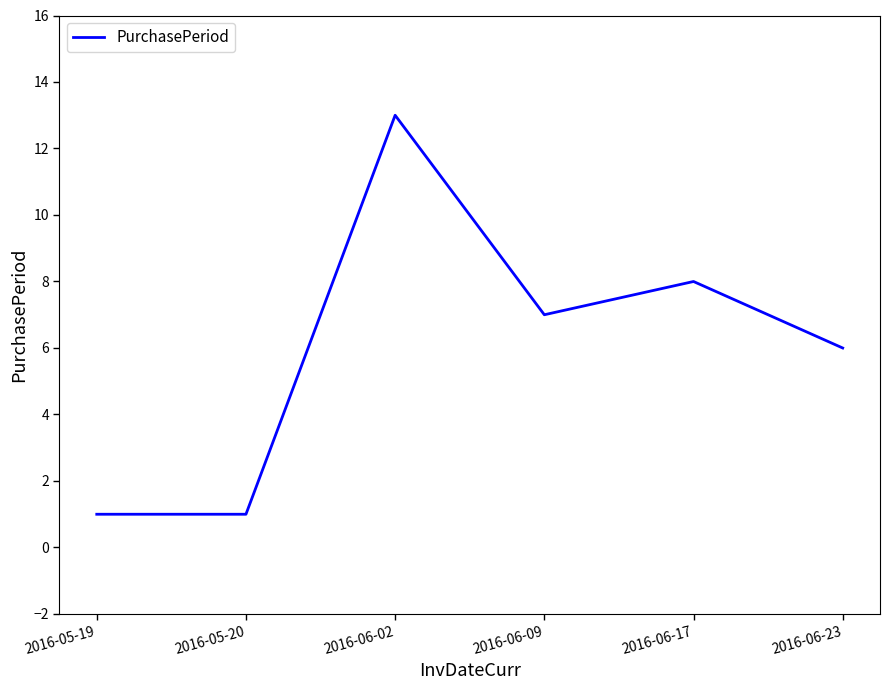

Reading right to left, transcribe all the data shown in this chart.

2016-06-23=6	2016-06-17=8	2016-06-09=7	2016-06-02=13	2016-05-20=1	2016-05-19=1